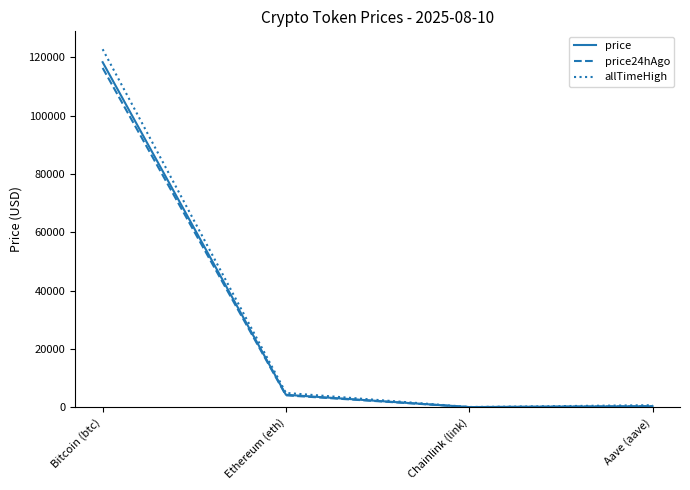

How many lines are shown in the chart?

3